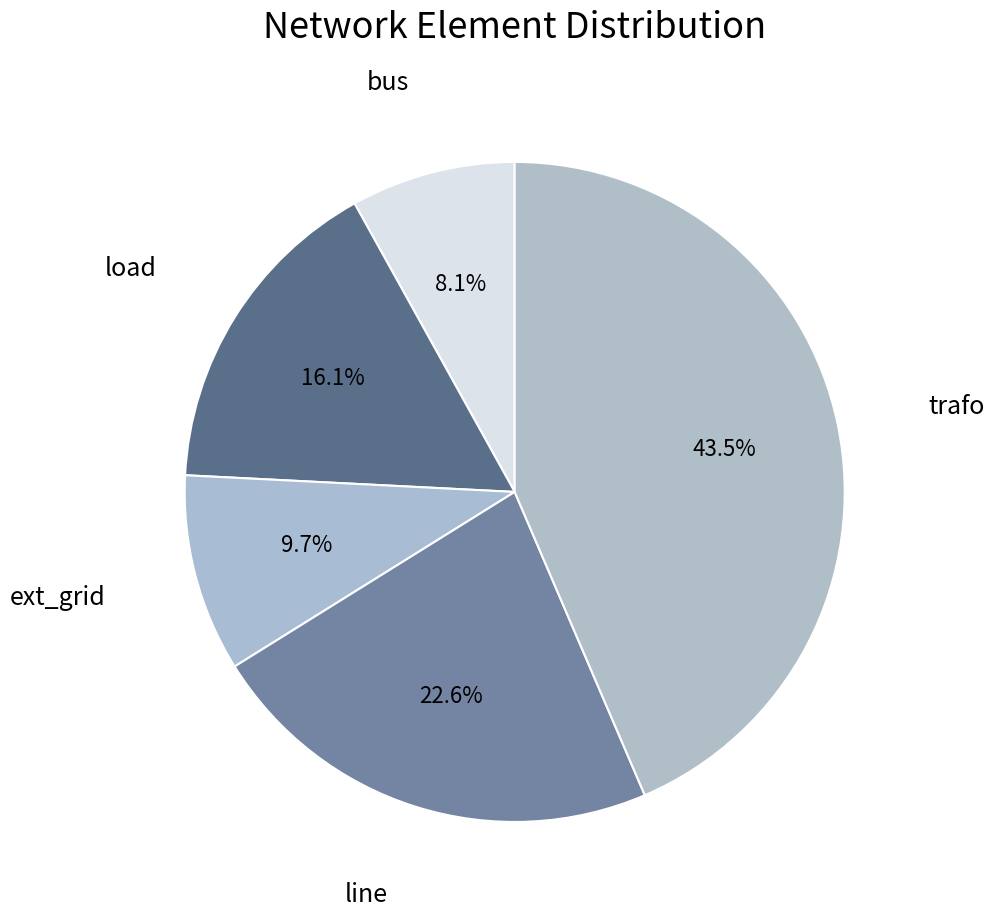

Count the number of slices in the pie.

5